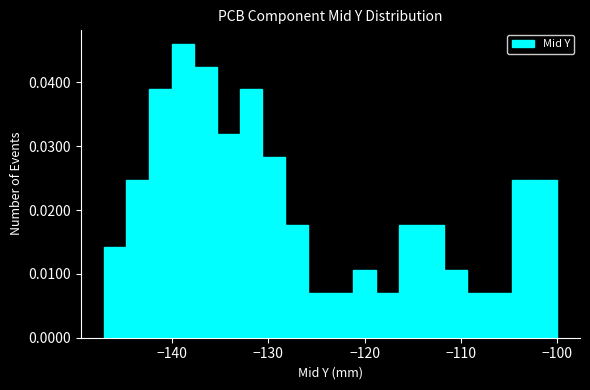

Read against the x-axis, roughly where is the centre of the tallest bar?

-139